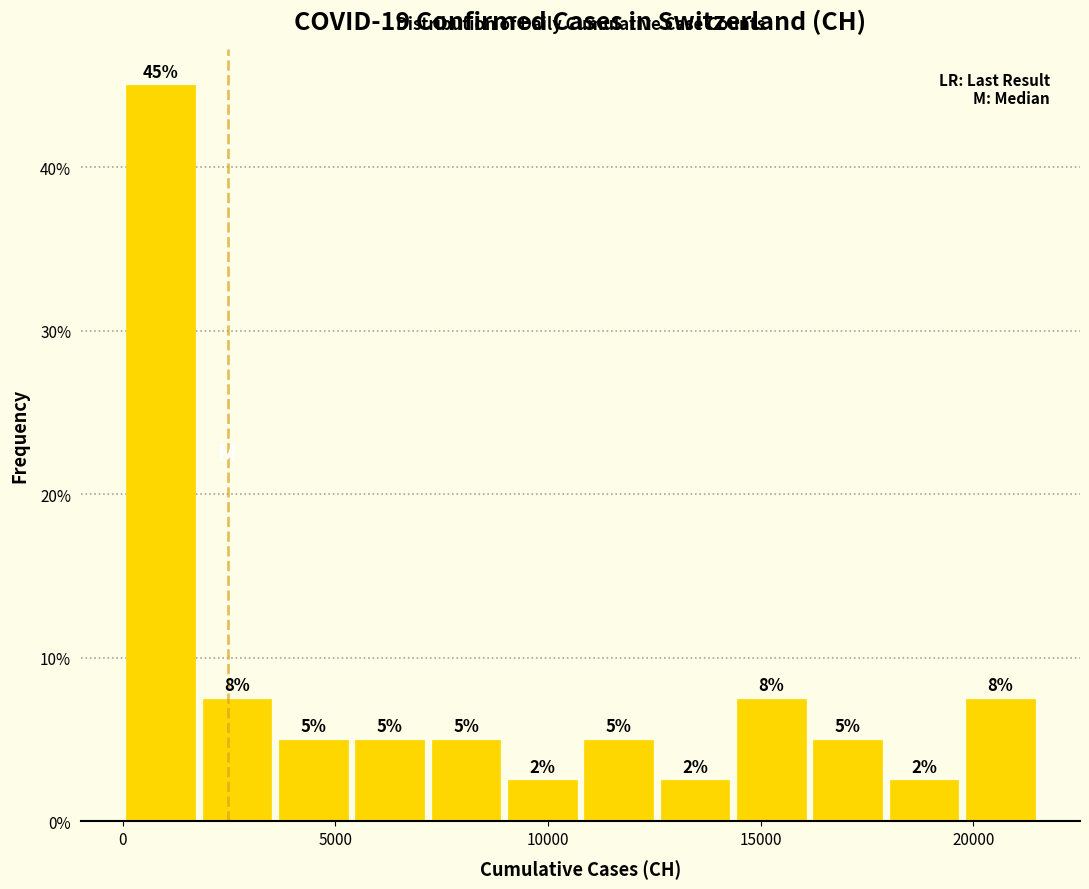

Read against the x-axis, roughly where is the centre of the tallest bar?

1000